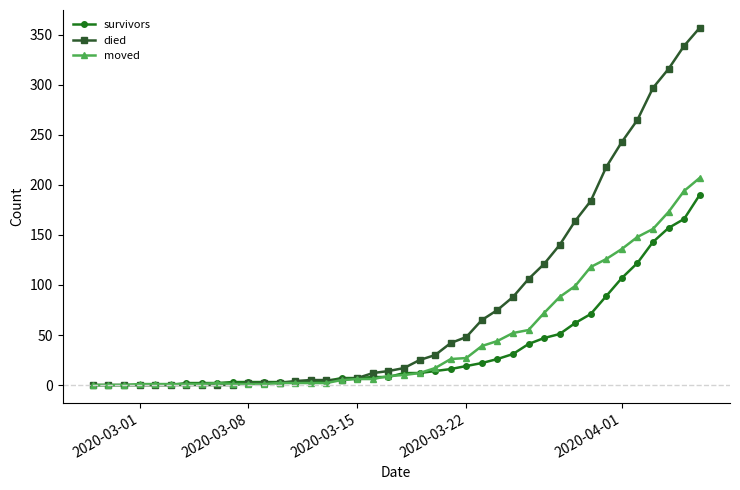

True or false: moved has more than 0 interior local peaks.

True